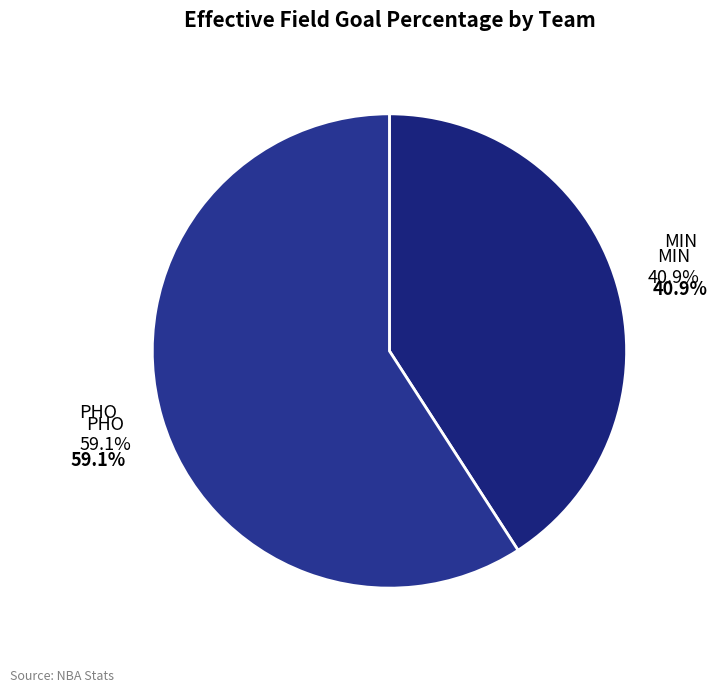

To the nearest percent, what percentage of the pie is PHO?

59%